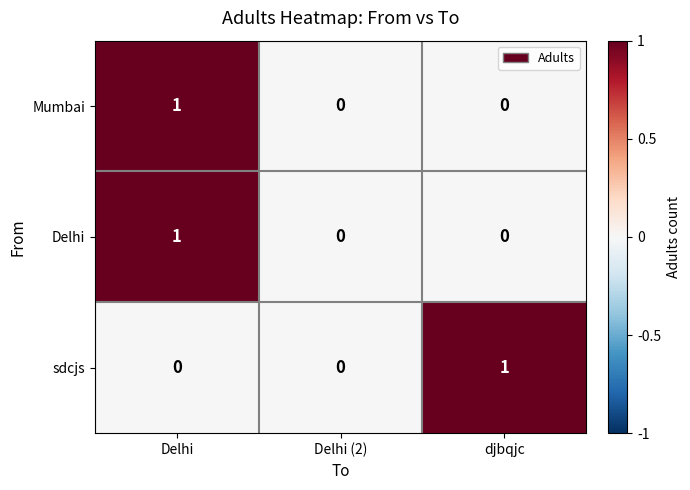

How many Delhi values are between 0 and 1?

3